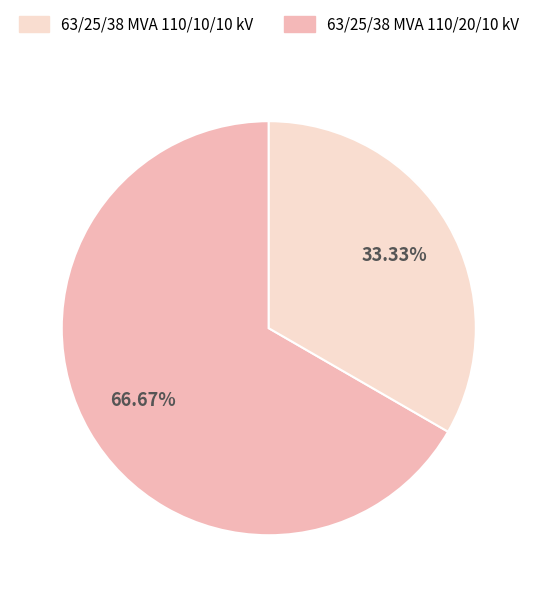

Is there any slice that represents more than half of the pie?

Yes